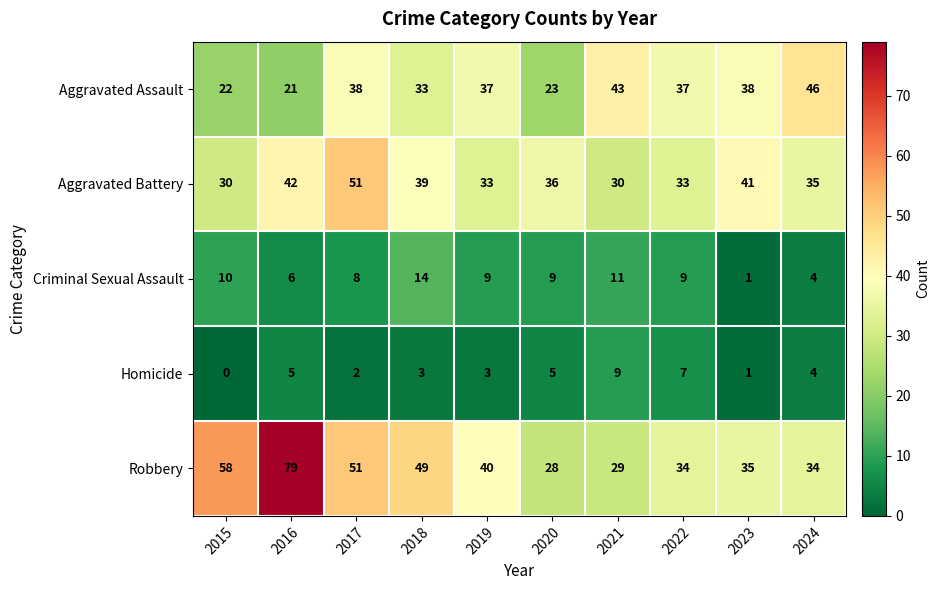

What is the maximum value for Robbery?

79